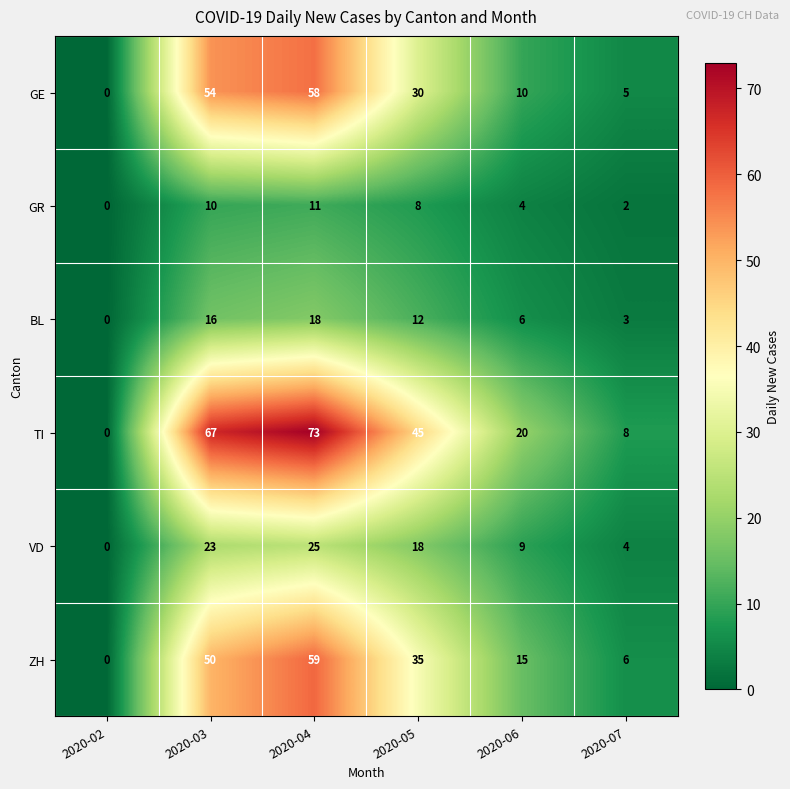

What is the spread (max minus min) of values at 2020-03?

57